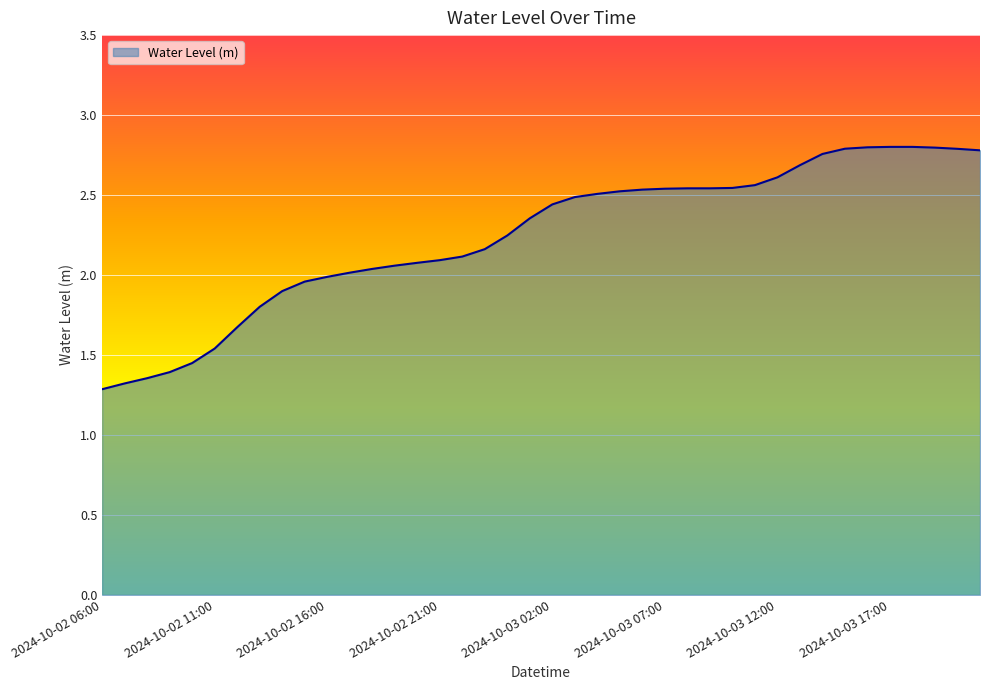

What is the smallest value displayed?

1.3